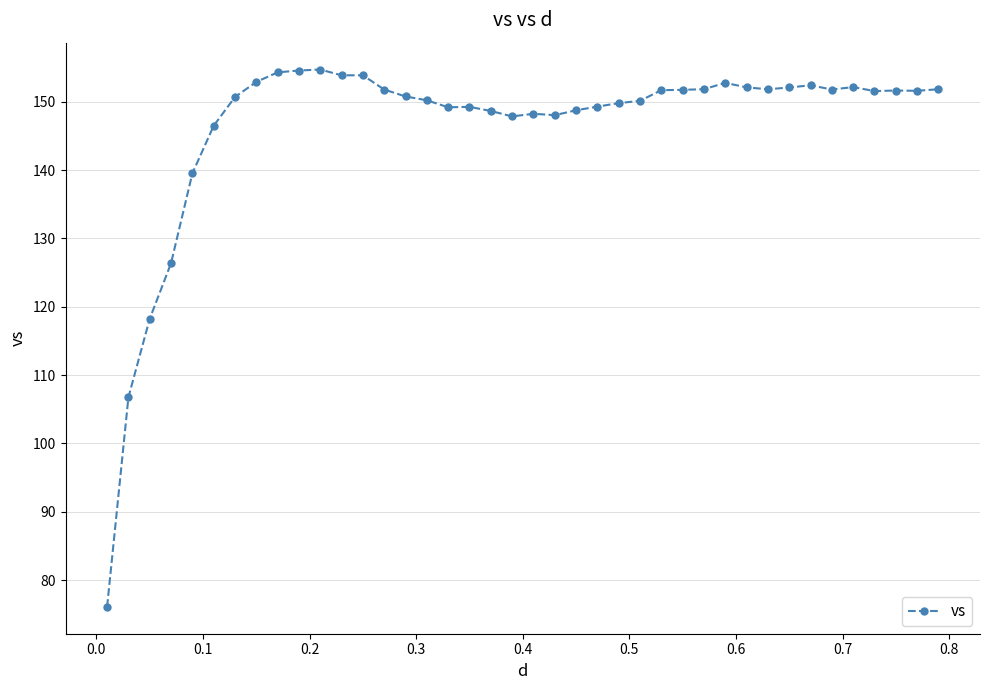

What is the average value?

146.4